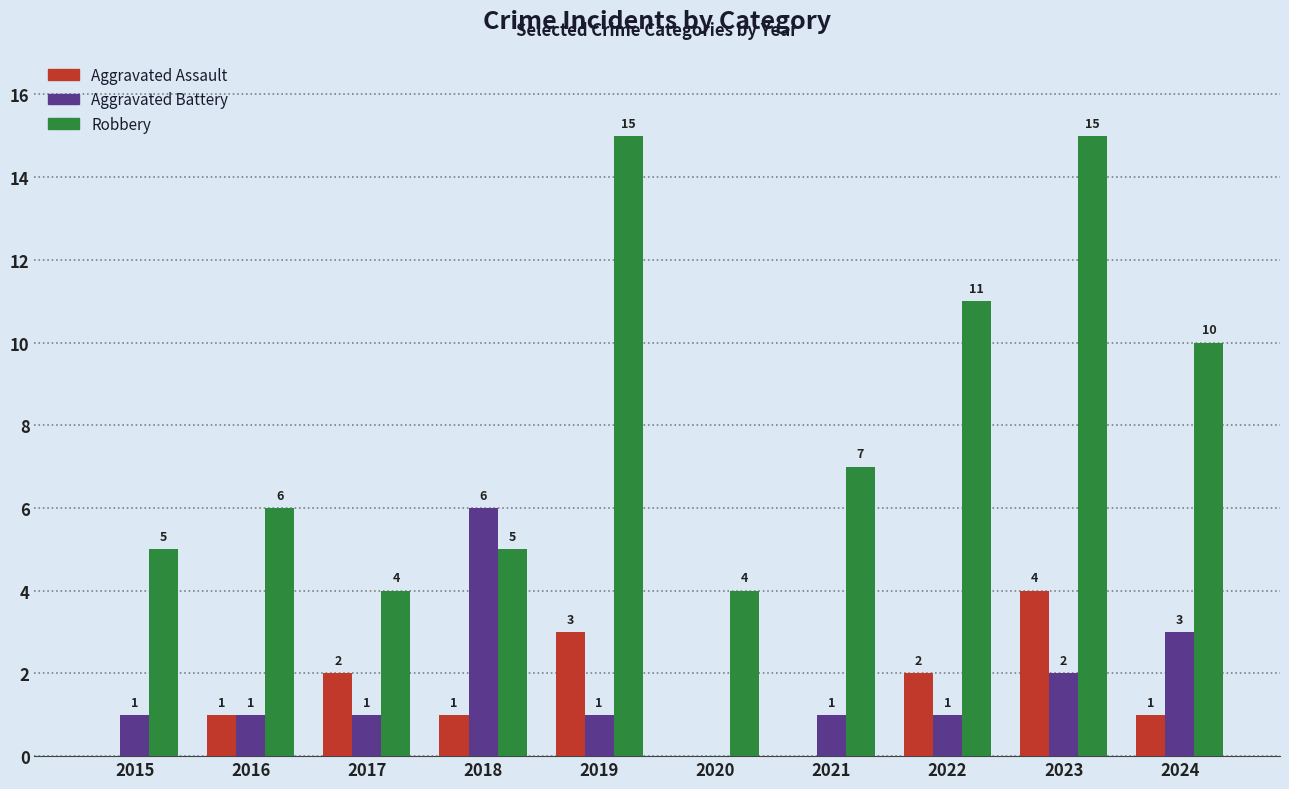

What value does the Aggravated Battery series have at 2017?

1